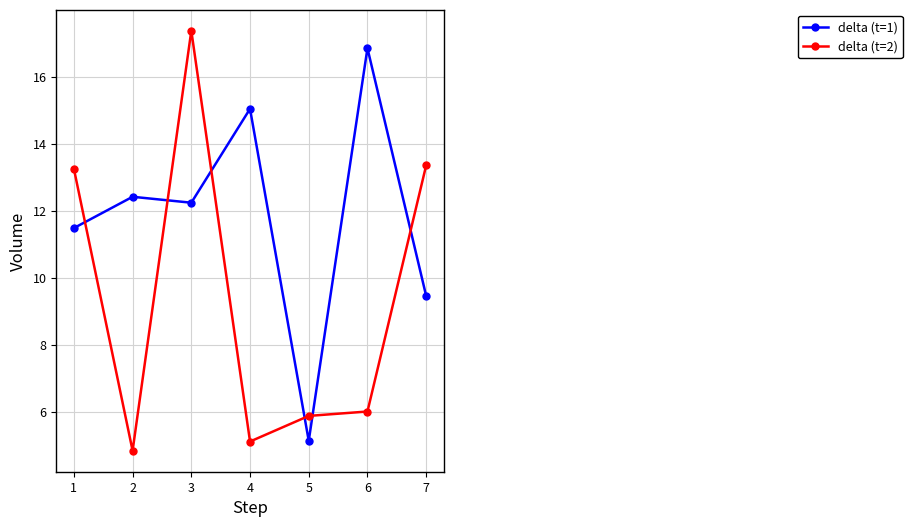

What is the total value across all series at 4?

20.2